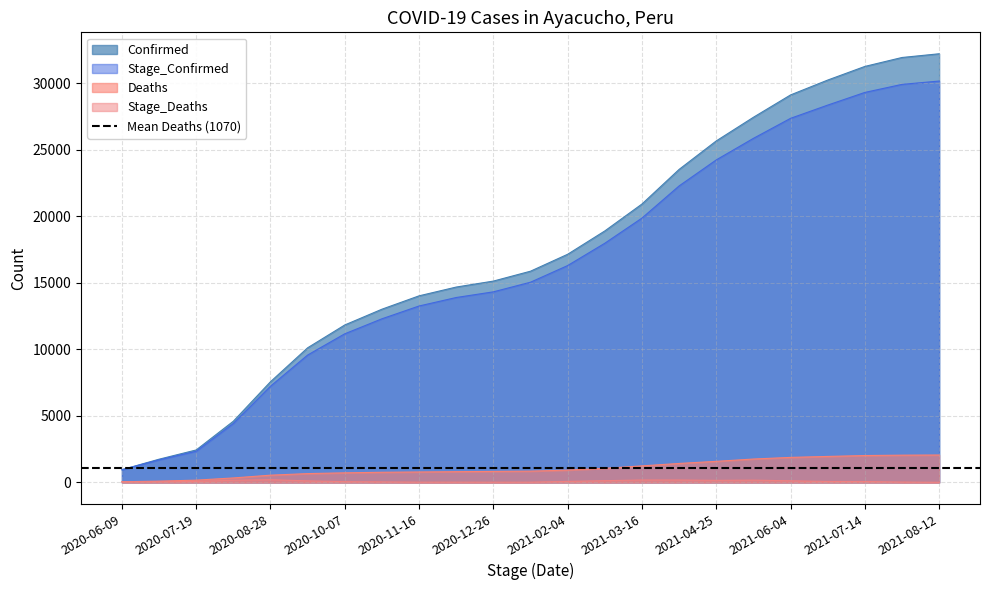

What is the difference between the maximum and second lowest values in the Deaths series?

1964